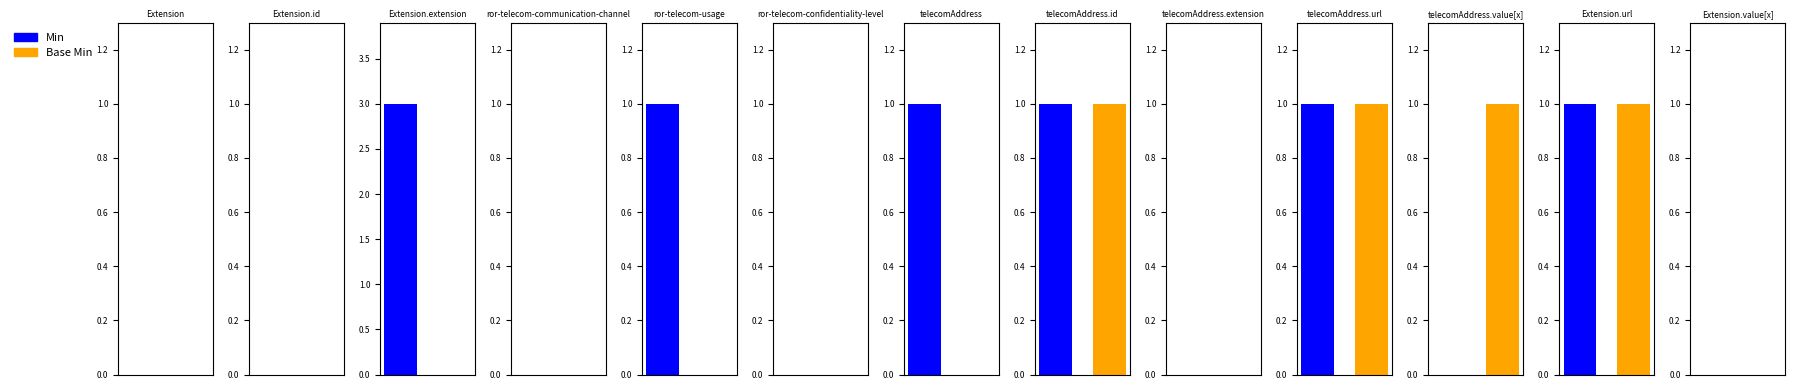

What is the label of the 12th bar from the right?

Extension.id